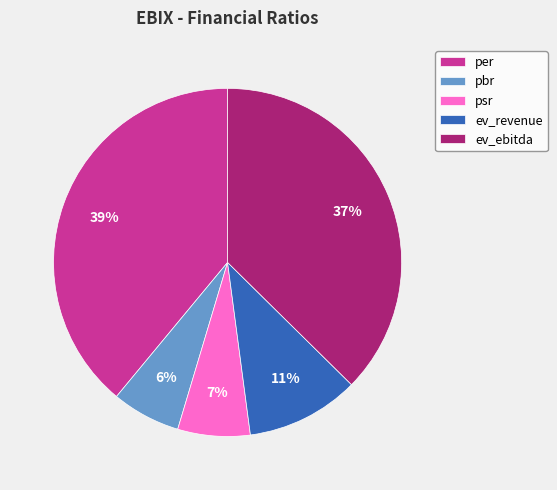

To the nearest percent, what is the difference between the largest and smallest slice percentages?

33%